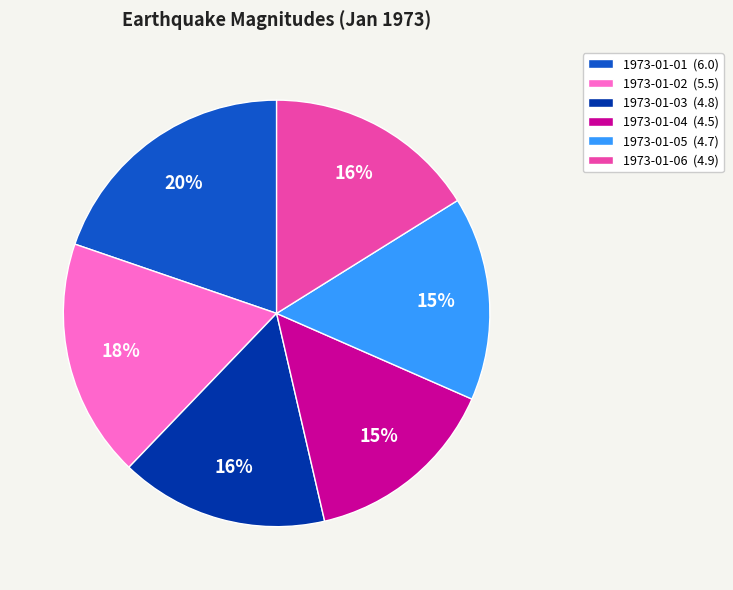

Which category has the biggest portion of the pie?

1973-01-01